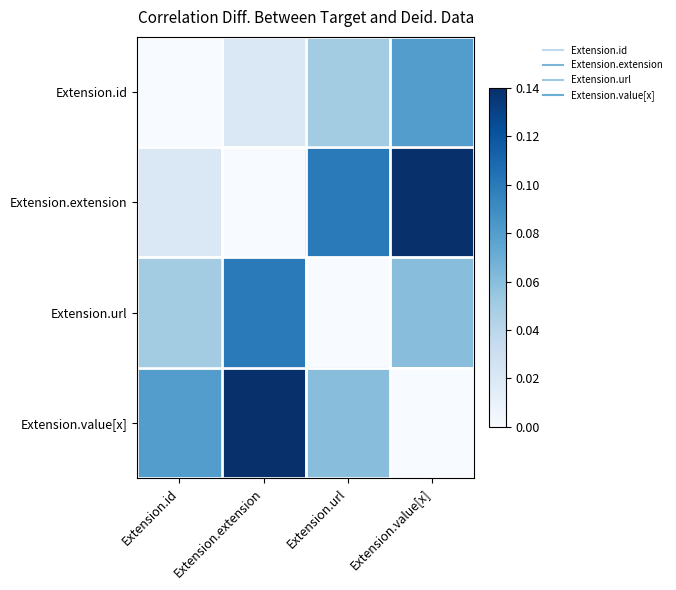

Reading right to left, what are all the values shown in this chart?

Extension.id: Extension.value[x]=0.1	Extension.url=0.1	Extension.extension=0.0	Extension.id=0.0
Extension.extension: Extension.value[x]=0.1	Extension.url=0.1	Extension.extension=0.0	Extension.id=0.0
Extension.url: Extension.value[x]=0.1	Extension.url=0.0	Extension.extension=0.1	Extension.id=0.1
Extension.value[x]: Extension.value[x]=0.0	Extension.url=0.1	Extension.extension=0.1	Extension.id=0.1